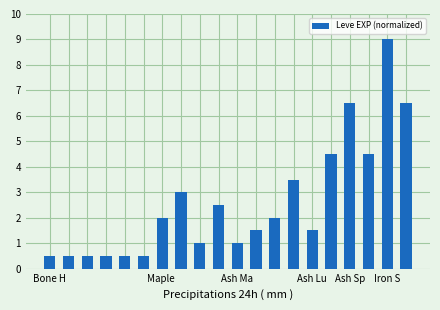

What is the value of the 5th bar from the left?

0.5